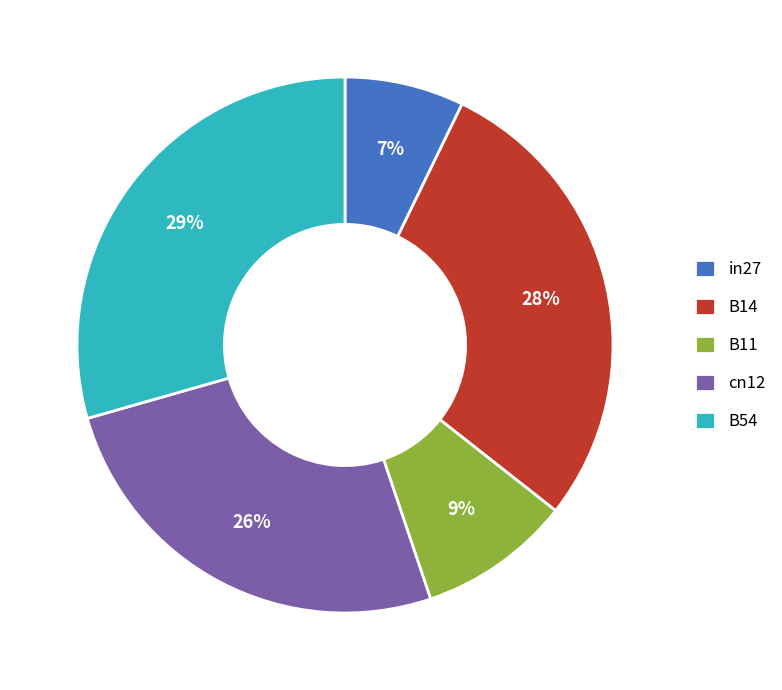

Is there a majority slice in this chart?

No